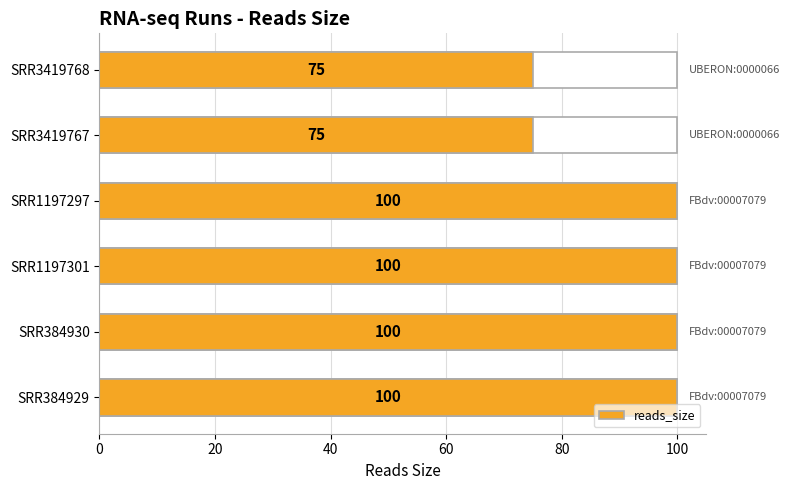

Does the chart contain any negative values?

No